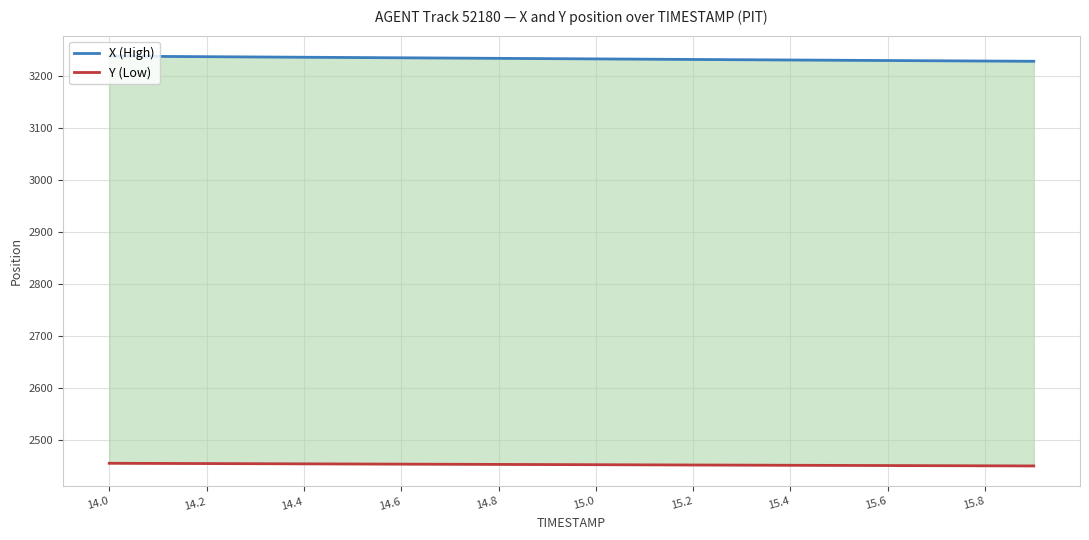

The Y (Low) series shows 506.8 at 15.2. True or false?

False